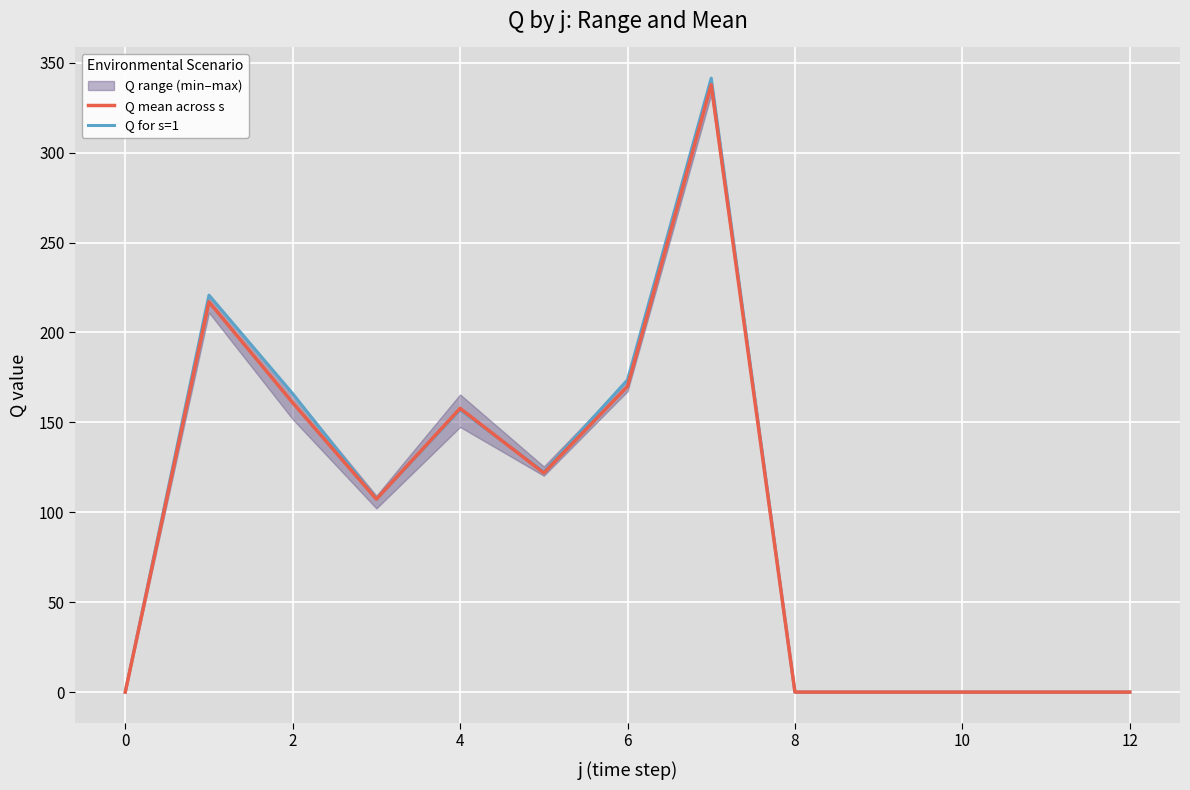

Read the Q for s=1 value at 8.

0.0